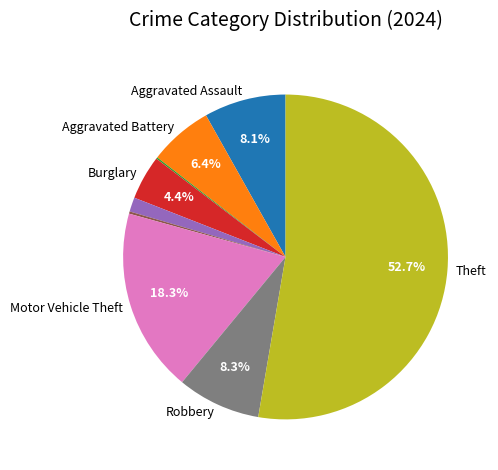

Is there any slice that represents more than half of the pie?

Yes